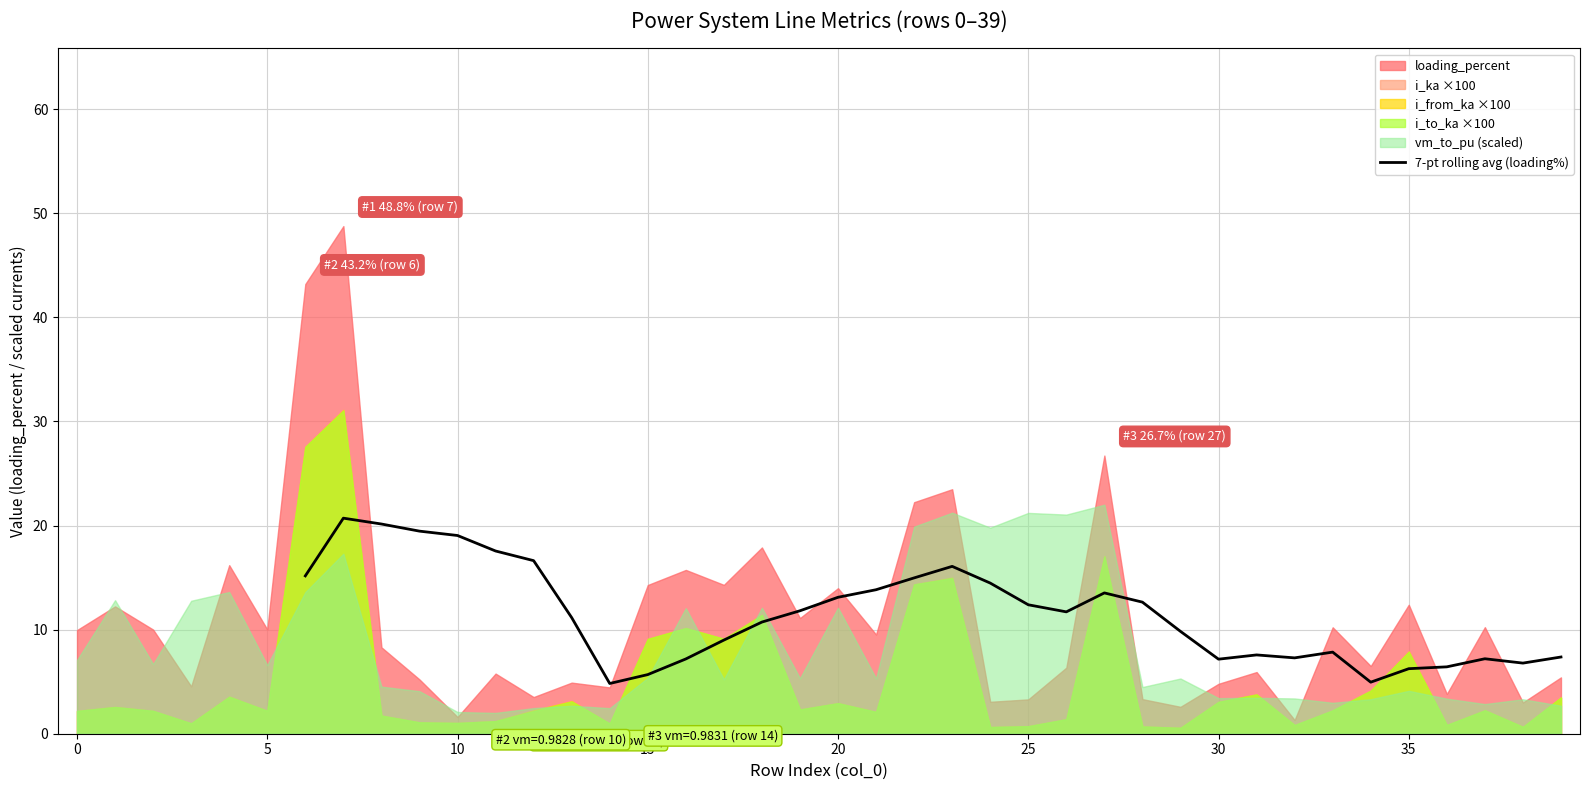

The value at 15 is 2.3. True or false?

False